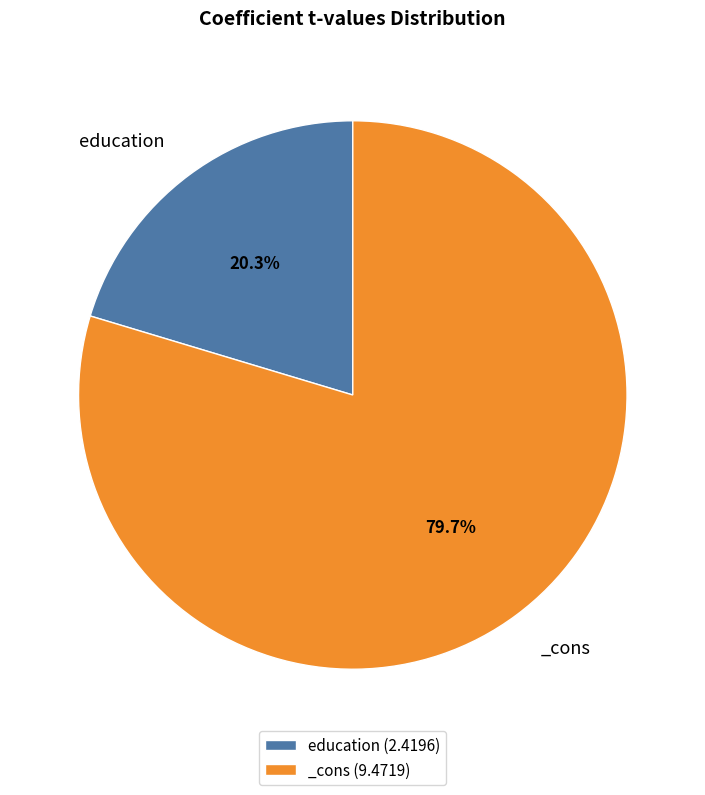

How many slices are in this pie chart?

2